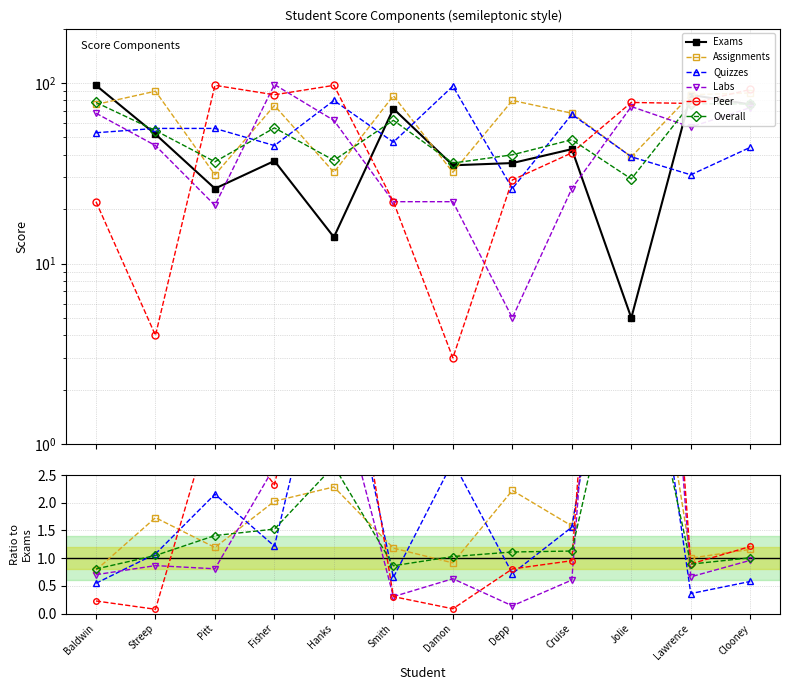

The Exams series shows 124.5 at Smith. True or false?

False